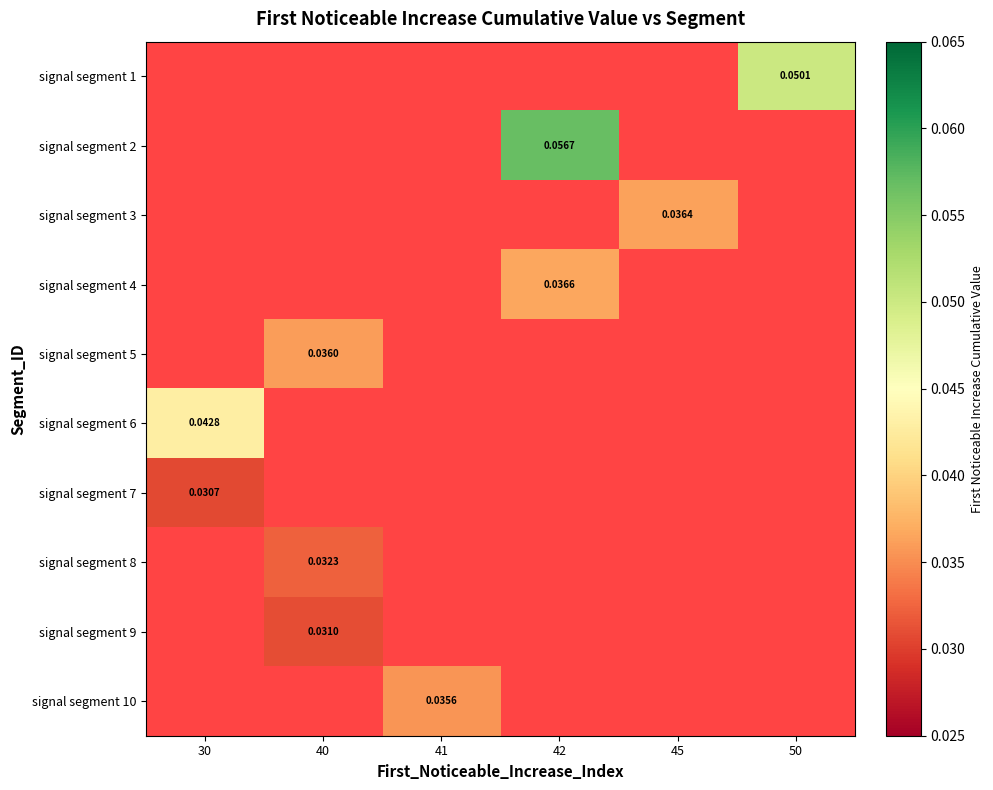

Is the value of signal segment 5 at 40 greater than the value of signal segment 4 at 42?

No